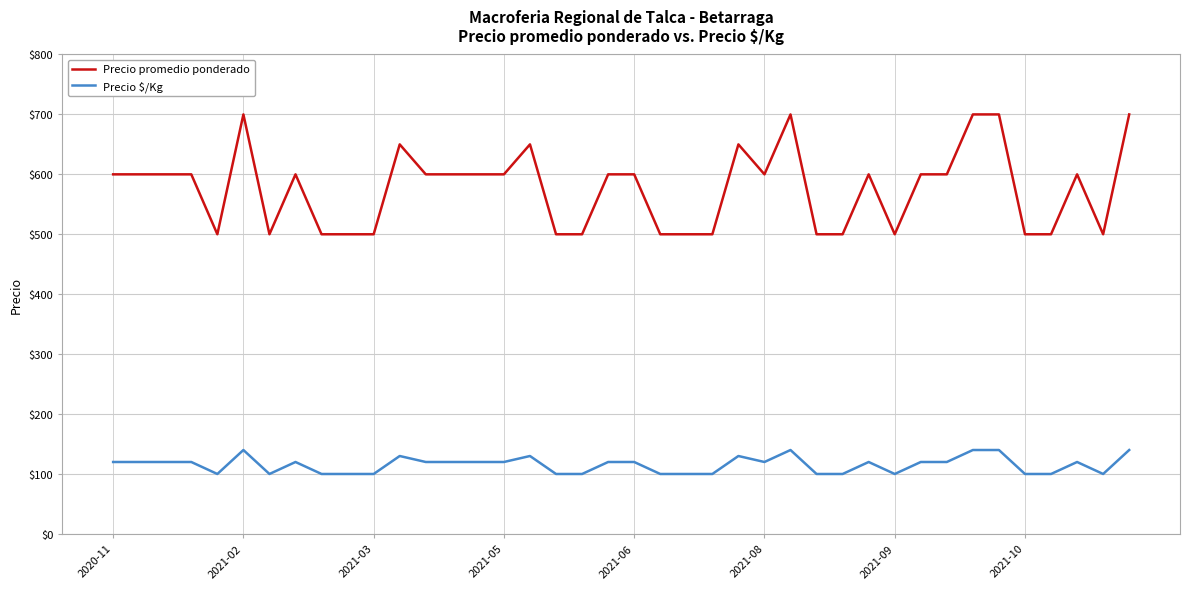

What is the greatest value displayed?

700